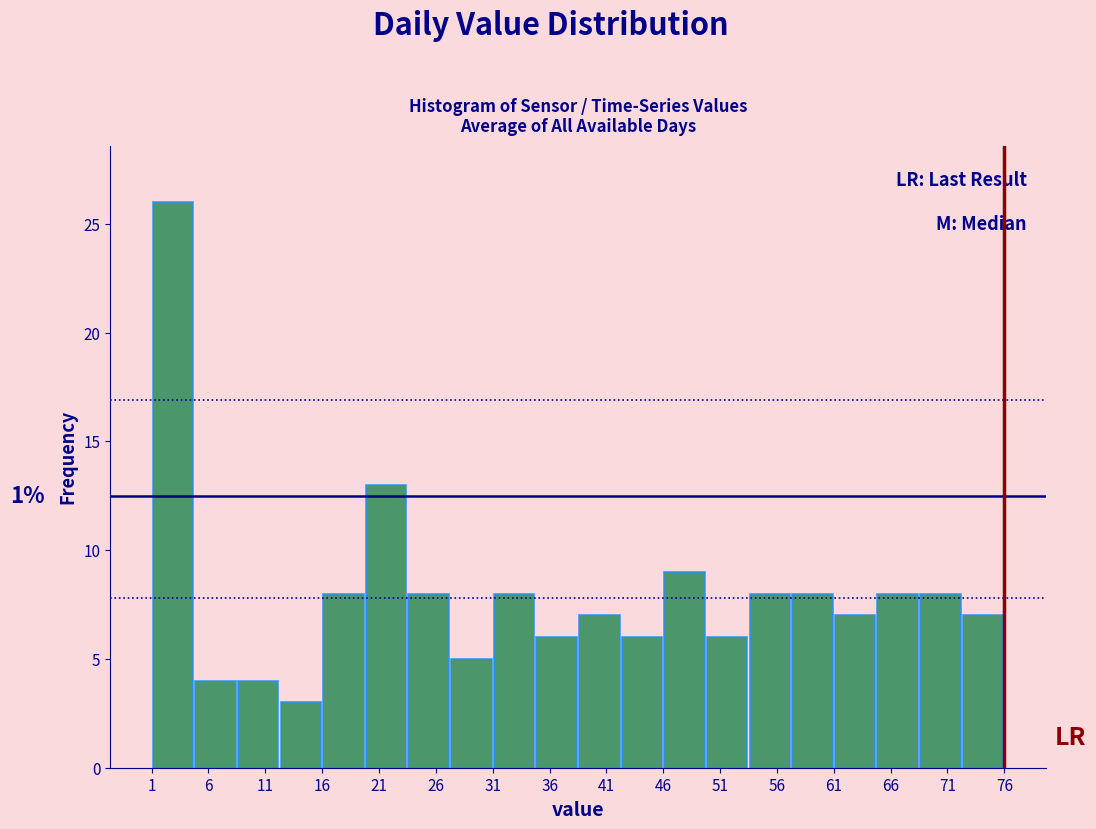

Over which range of the x-axis is the bar tallest?

1.00 to 4.75